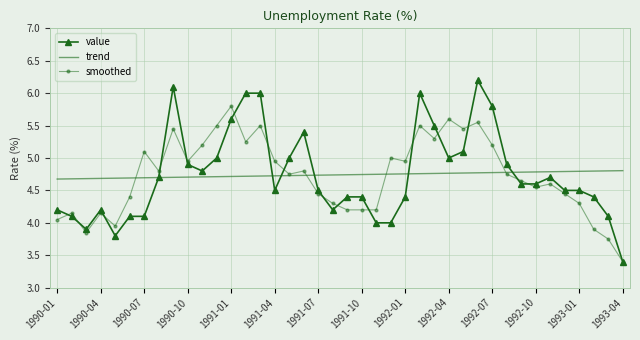

What is the smallest value displayed?

3.4